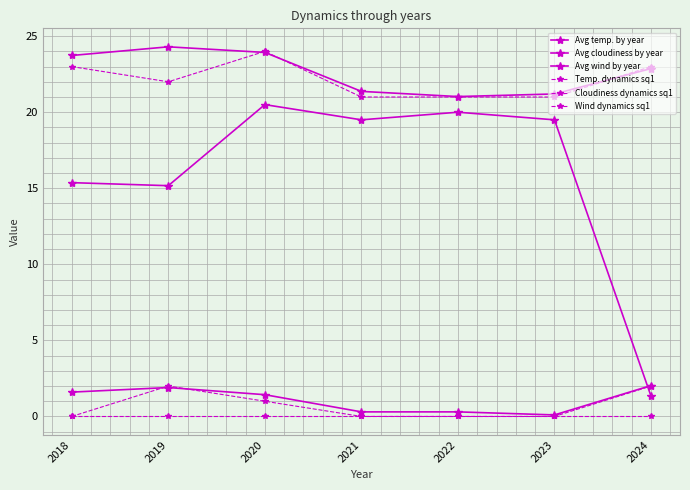

Is it true that Cloudiness dynamics sq1 equals 0.0 at 2020?

True